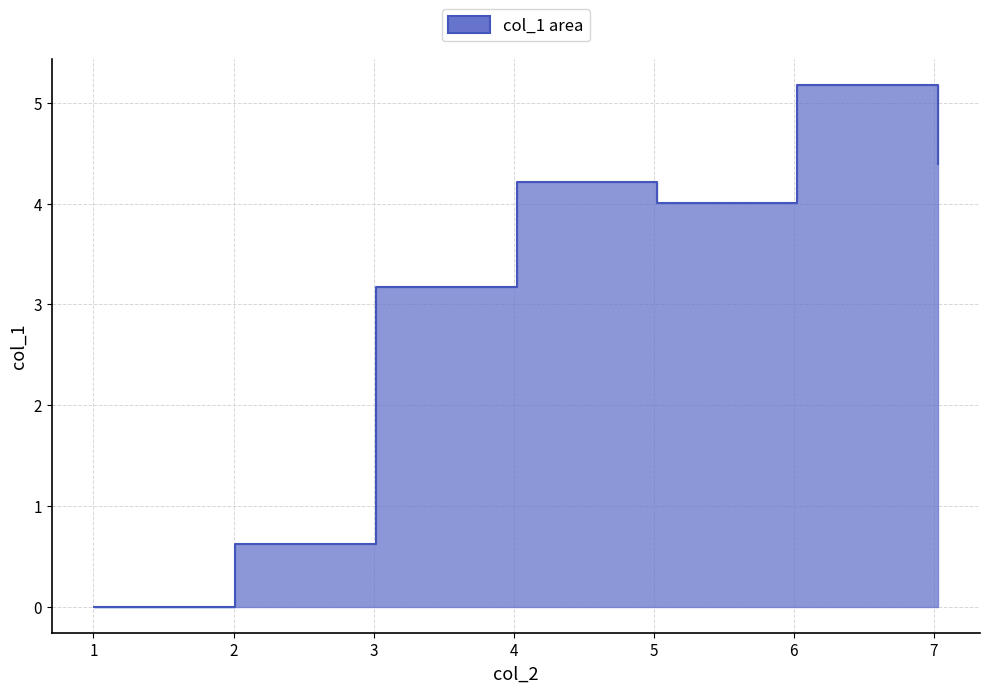

Where is the first local maximum?

4.020902